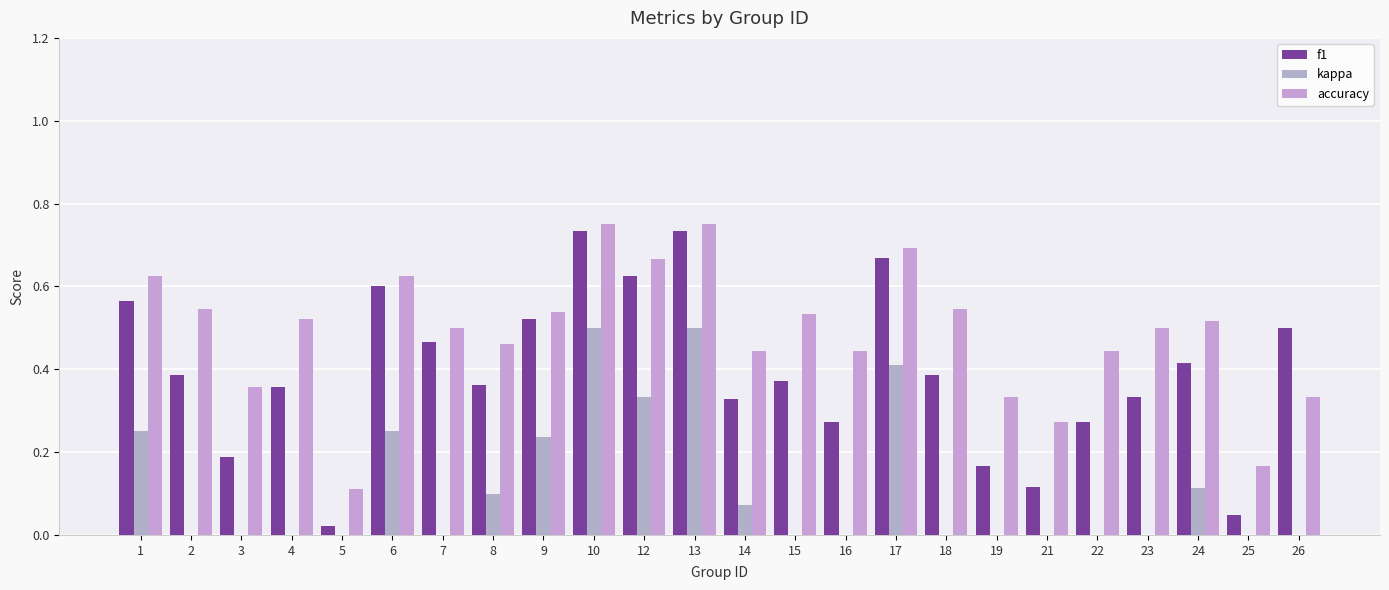

Rank the categories by accuracy value from highest to lowest.

10, 13, 17, 12, 1, 6, 2, 18, 9, 15, 4, 24, 7, 23, 8, 14, 16, 22, 3, 19, 26, 21, 25, 5